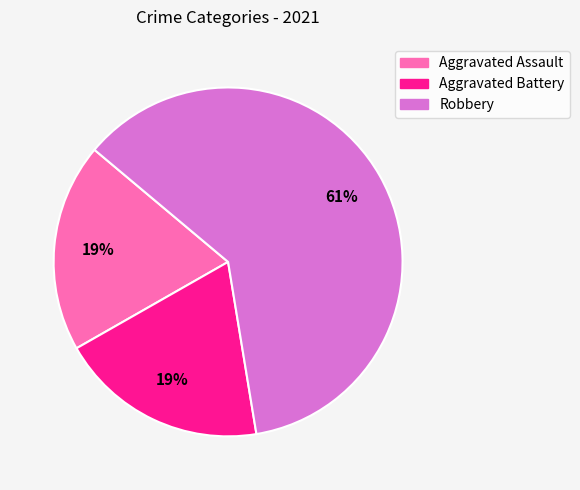

Count the number of slices in the pie.

3